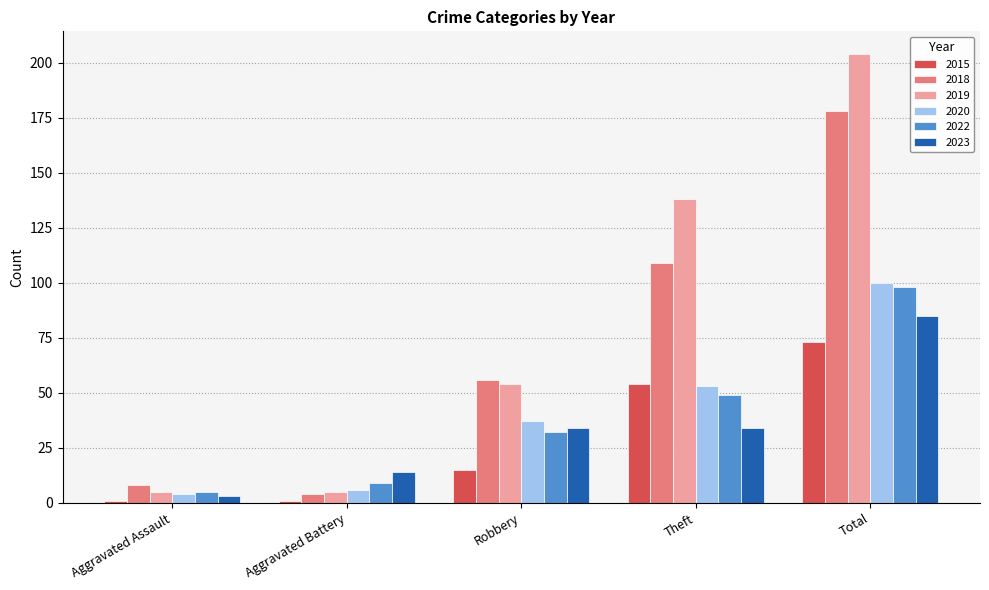

How many values in the 2018 series are below 56?

2